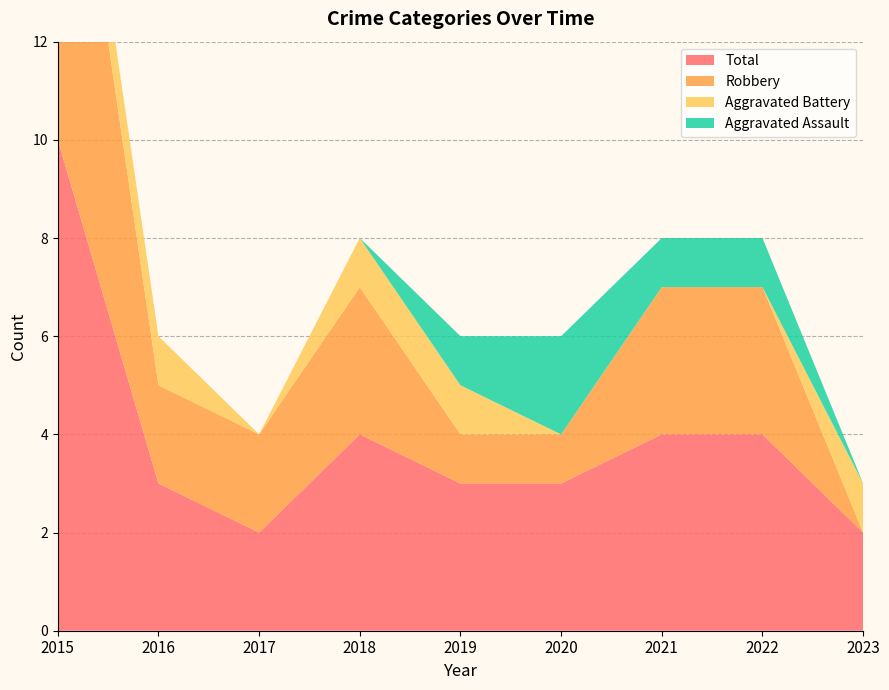

Reading right to left, extract all data points from this chart.

Aggravated Assault: 2023=0	2022=1	2021=1	2020=2	2019=1	2018=0	2017=0	2016=0	2015=0
Aggravated Battery: 2023=1	2022=0	2021=0	2020=0	2019=1	2018=1	2017=0	2016=1	2015=1
Robbery: 2023=0	2022=3	2021=3	2020=1	2019=1	2018=3	2017=2	2016=2	2015=9
Total: 2023=2	2022=4	2021=4	2020=3	2019=3	2018=4	2017=2	2016=3	2015=10